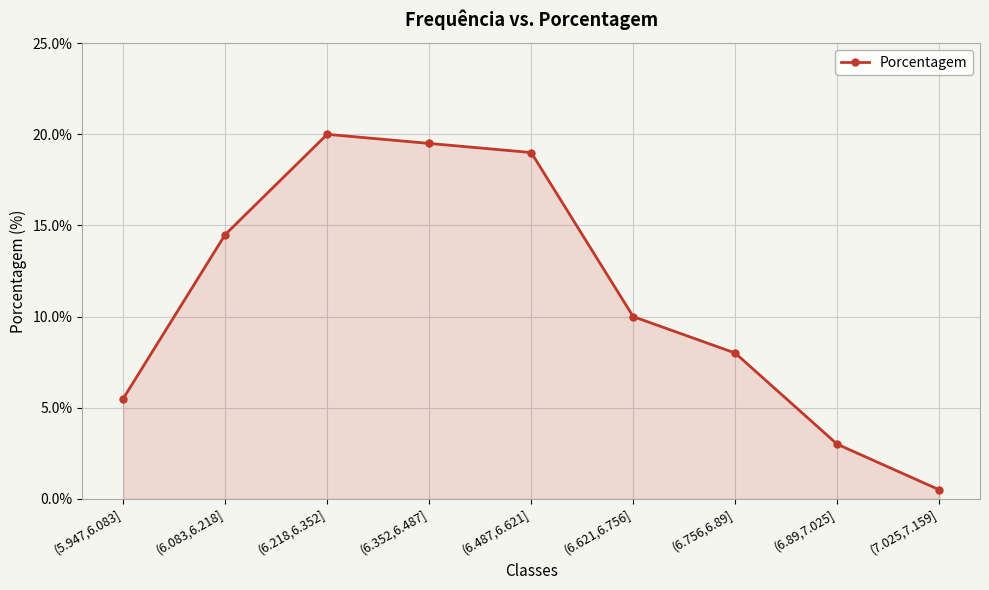

True or false: the data shows 8.0 at (6.756,6.89].

True